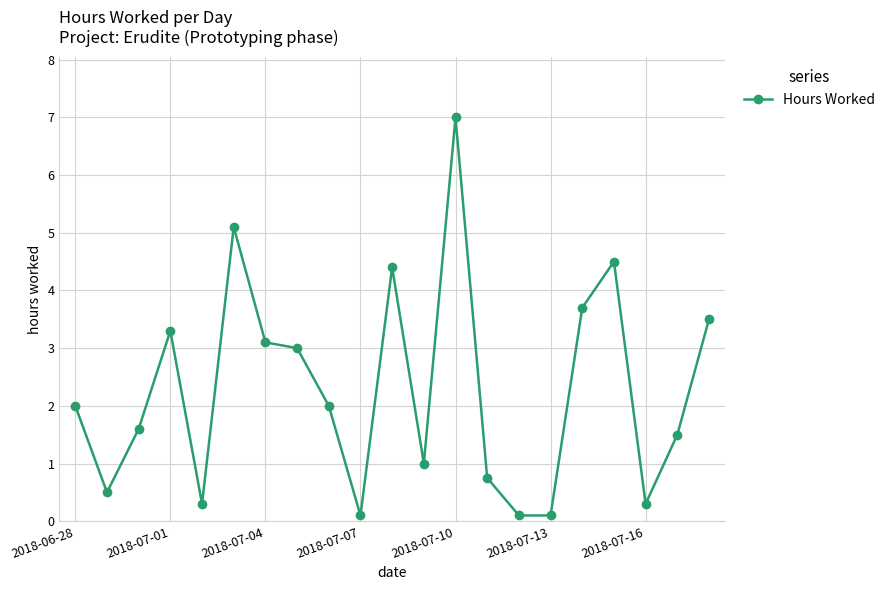

Is this an area chart (filled region under the line)?

No